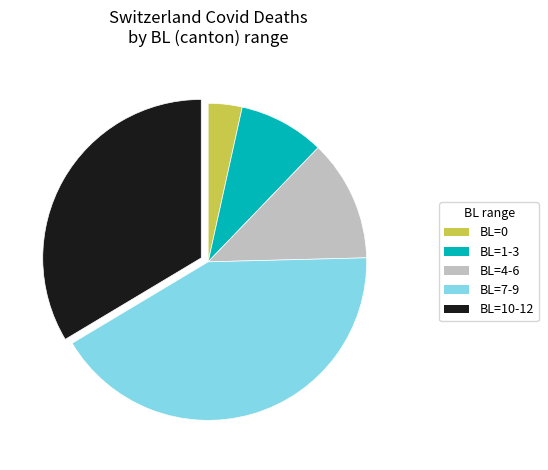

Combined, do BL=1-3 and BL=10-12 account for over 50%?

No